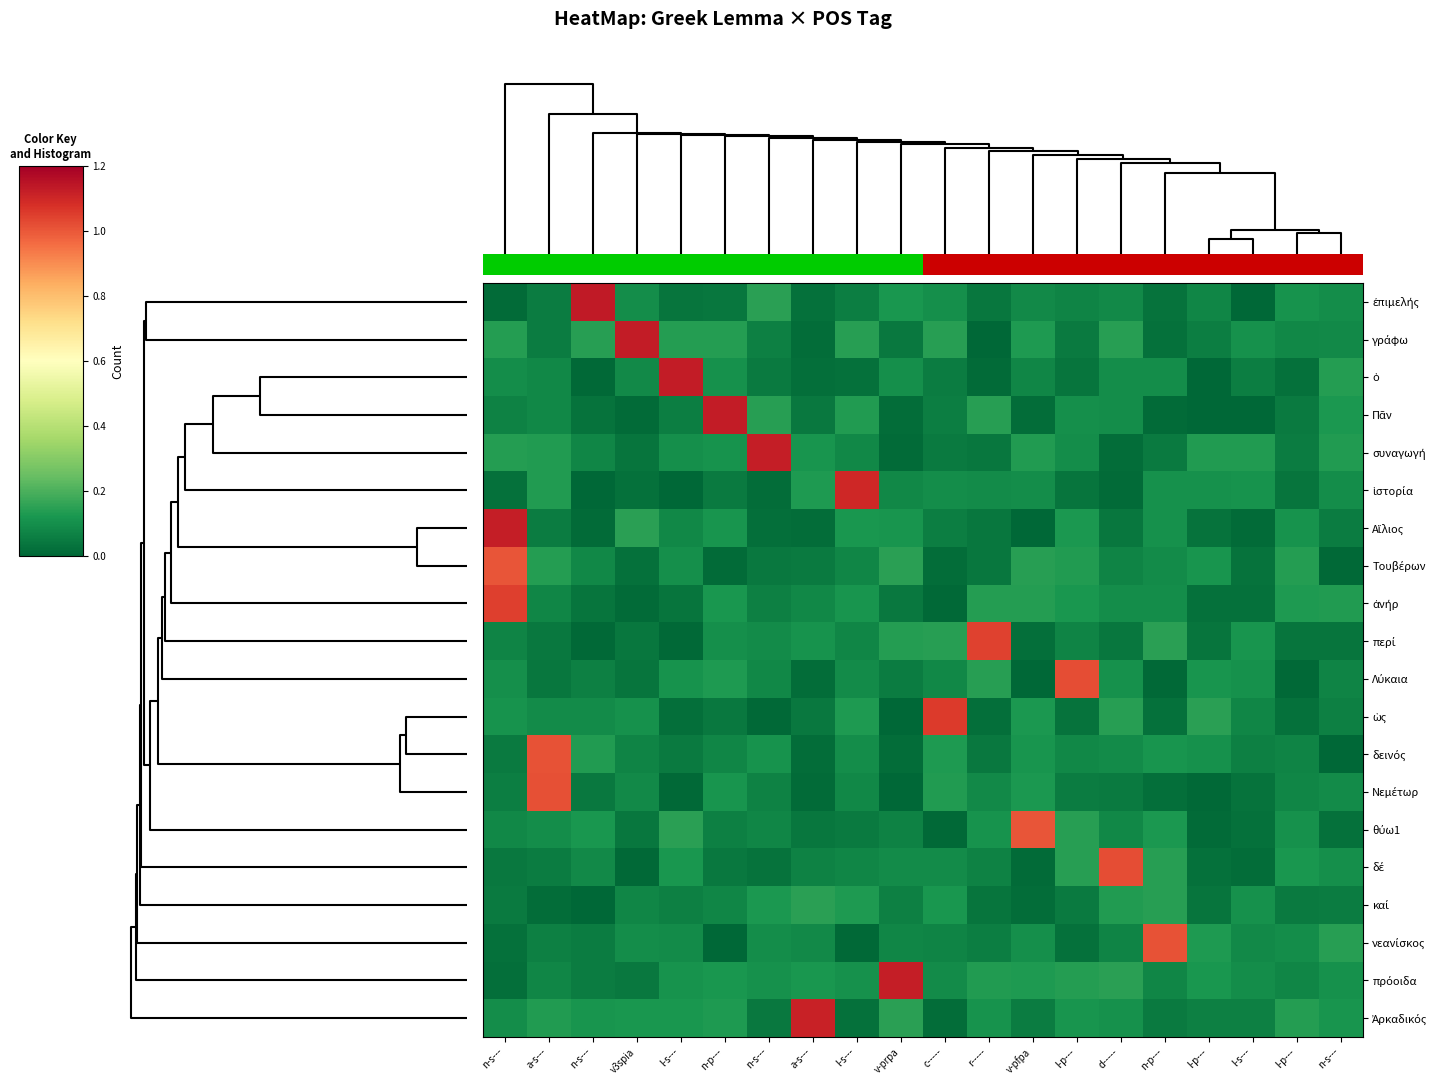

Is it true that δεινός equals 0.0 at l-p---?

False